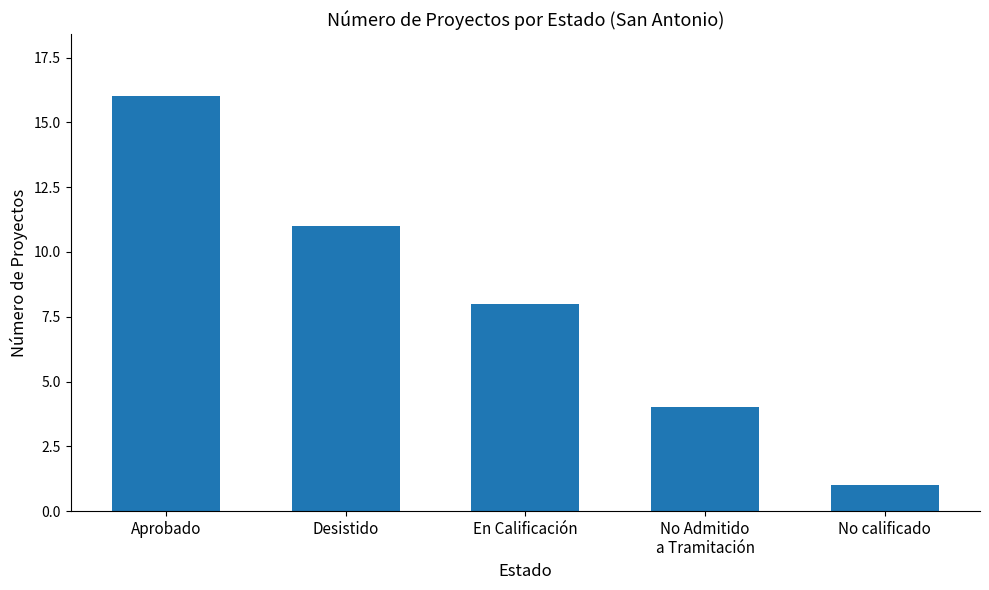

What is the ratio of the value at Aprobado to the value at Desistido?

1.5